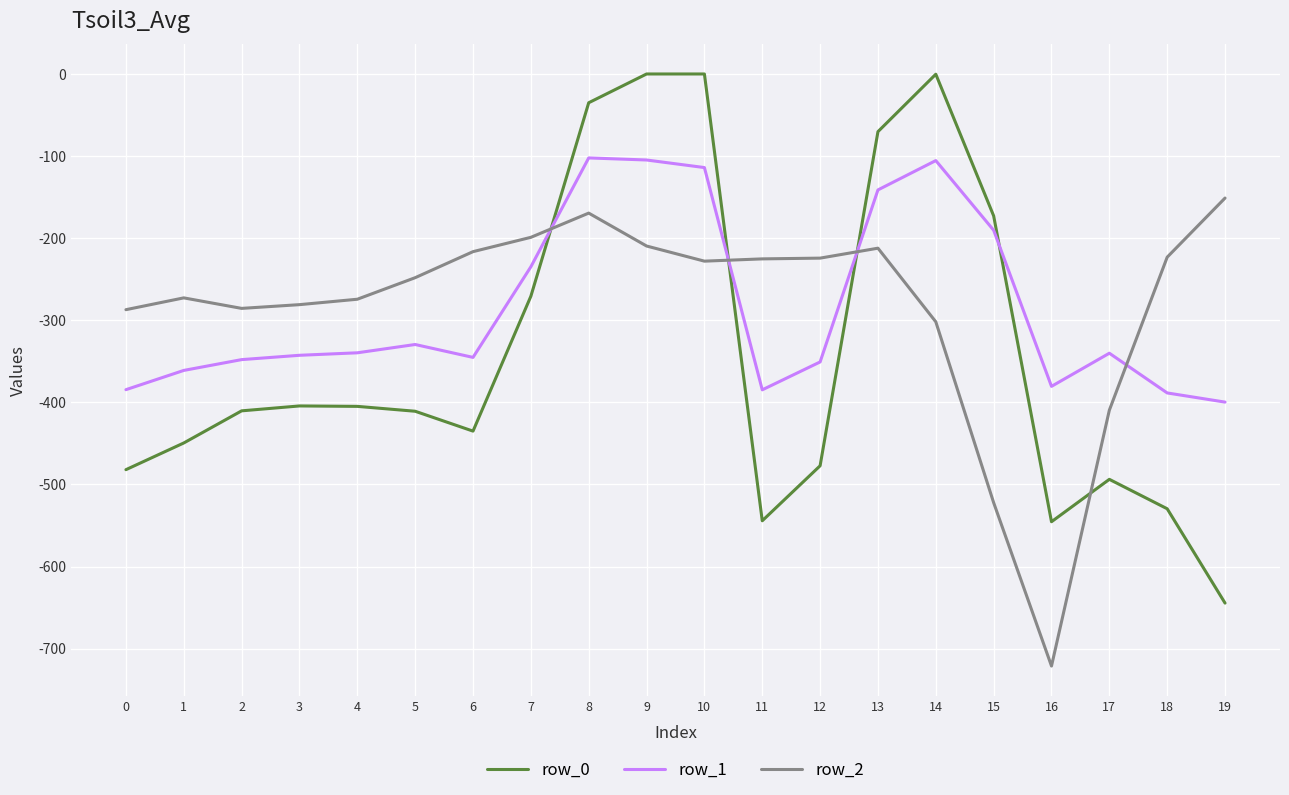

What is the difference between the highest and lowest values at 4?

130.5